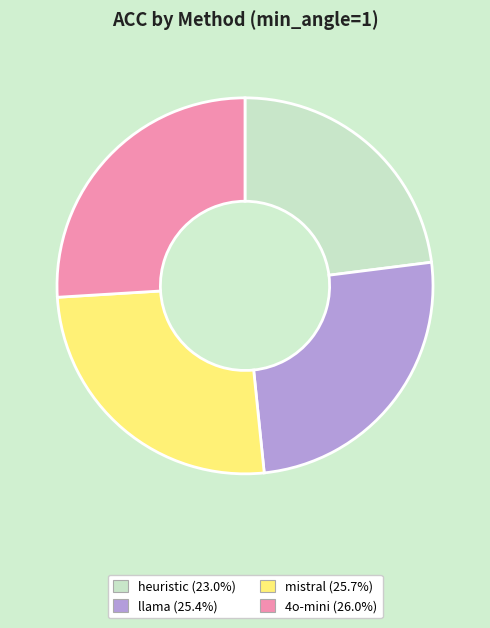

Is heuristic the majority of the pie?

No